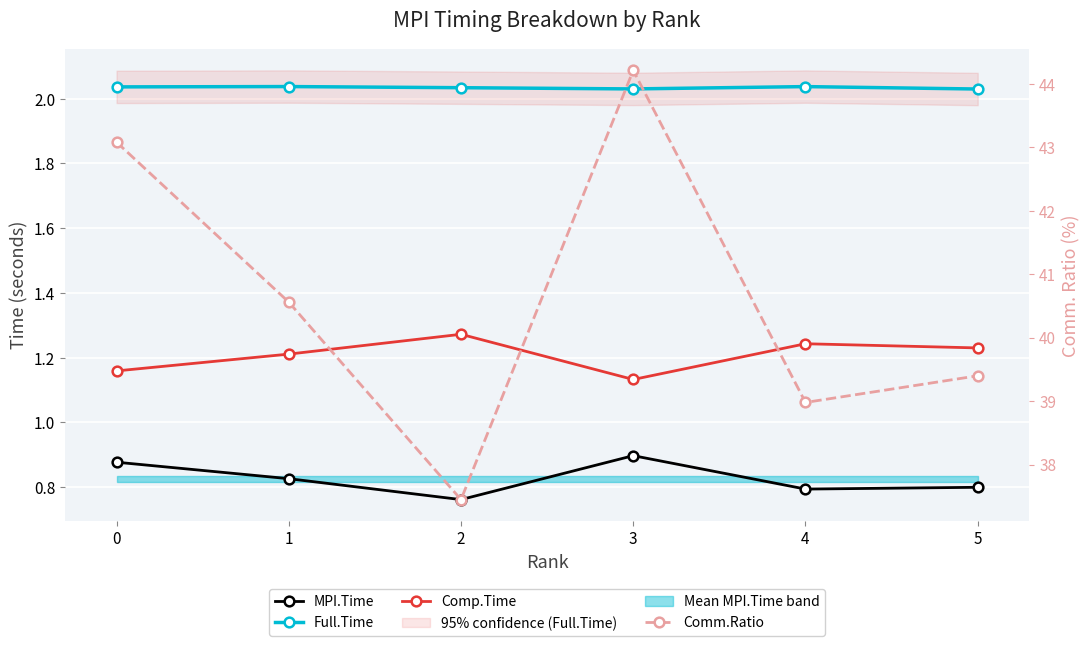

How many categories are shown in the chart?

6